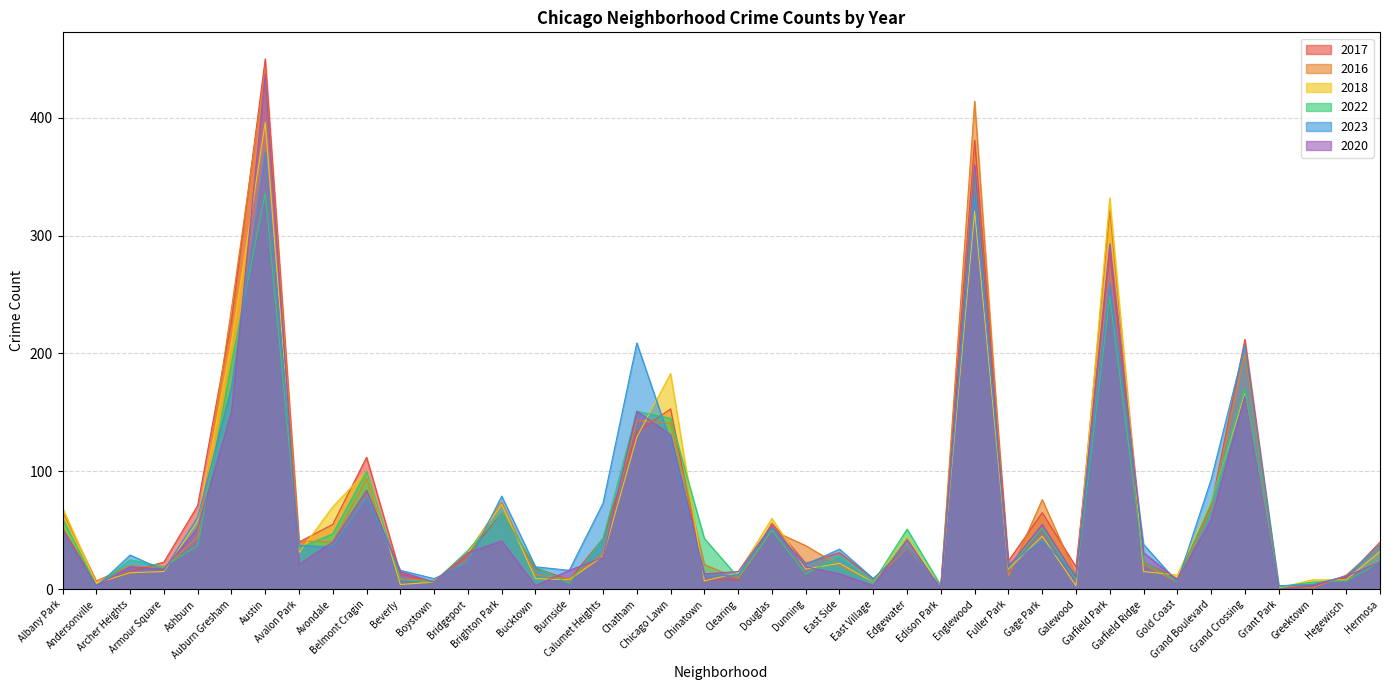

What is the label of the 10th point from the right?

Galewood